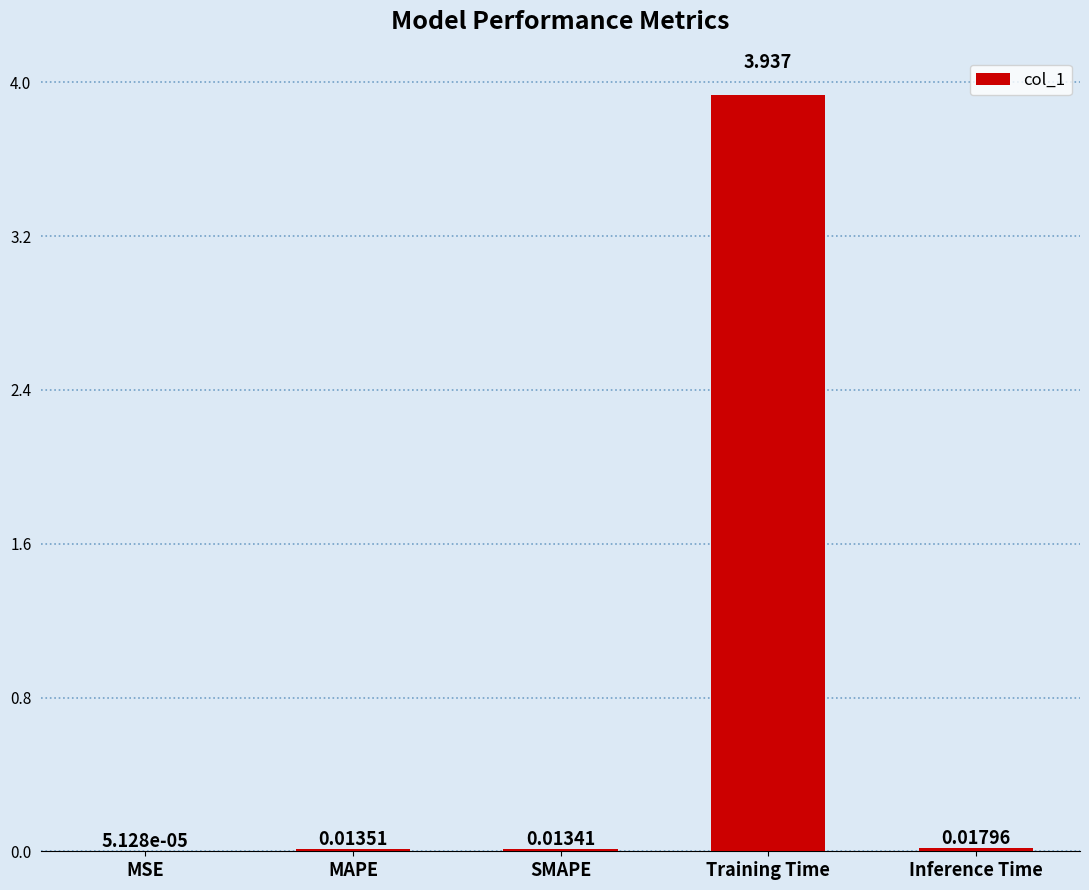

Where is the data nearest to the value 1?

Inference Time